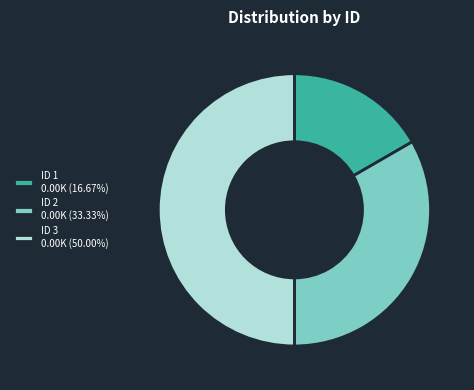

Approximately how many times larger is the value at ID 1 0.00K (16.67%) compared to ID 3 0.00K (50.00%)?

0.3